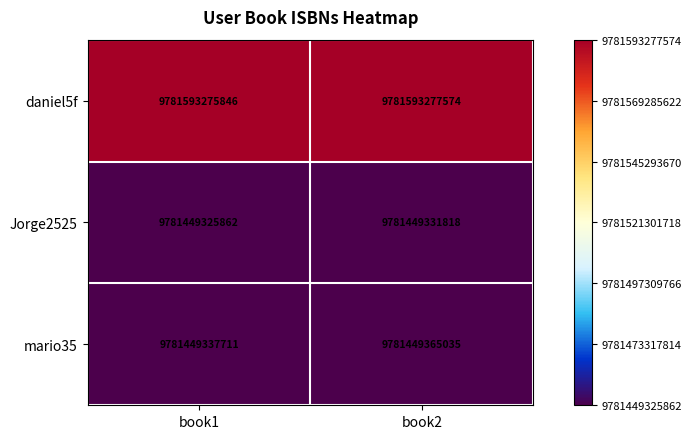

What is the sum of all mario35 values?

19562898702746